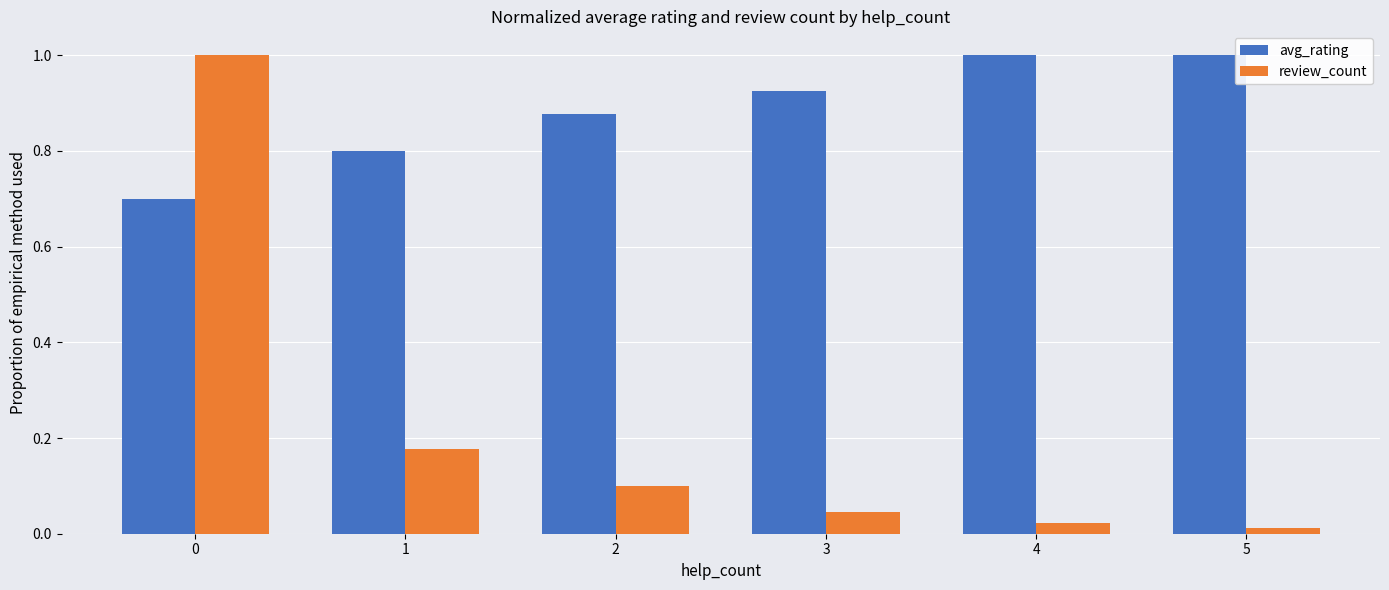

Rank the series at 4 from highest to lowest value.

avg_rating, review_count